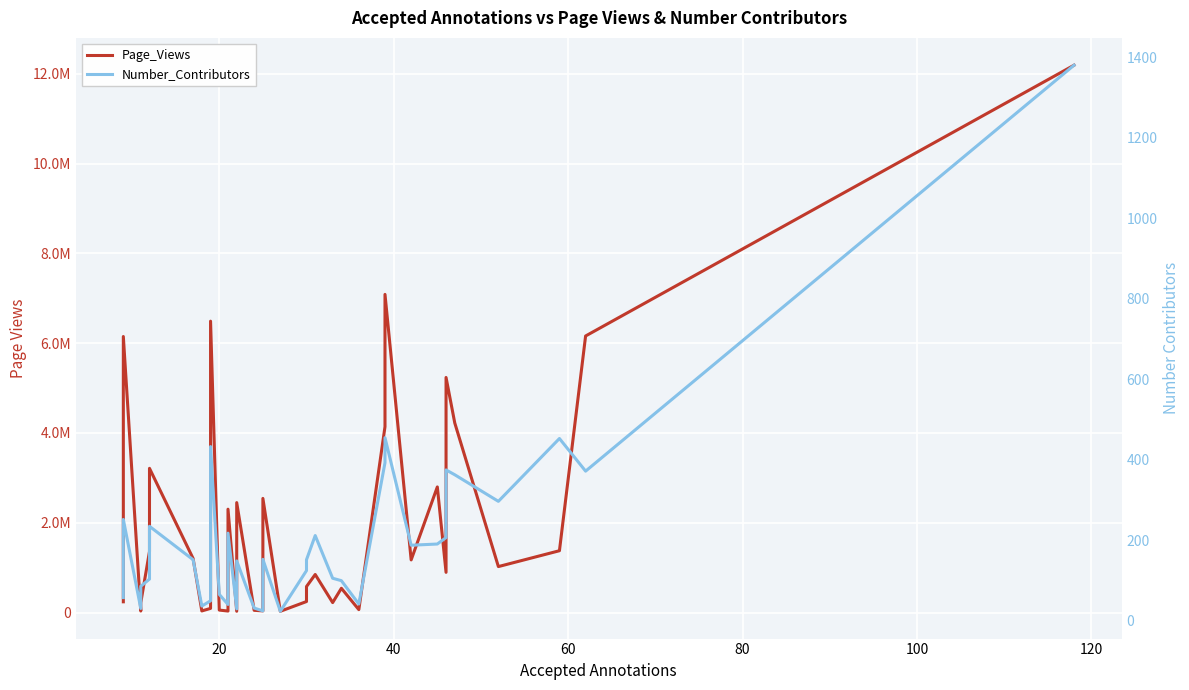

True or false: Page_Views and Number_Contributors cross at least once.

False